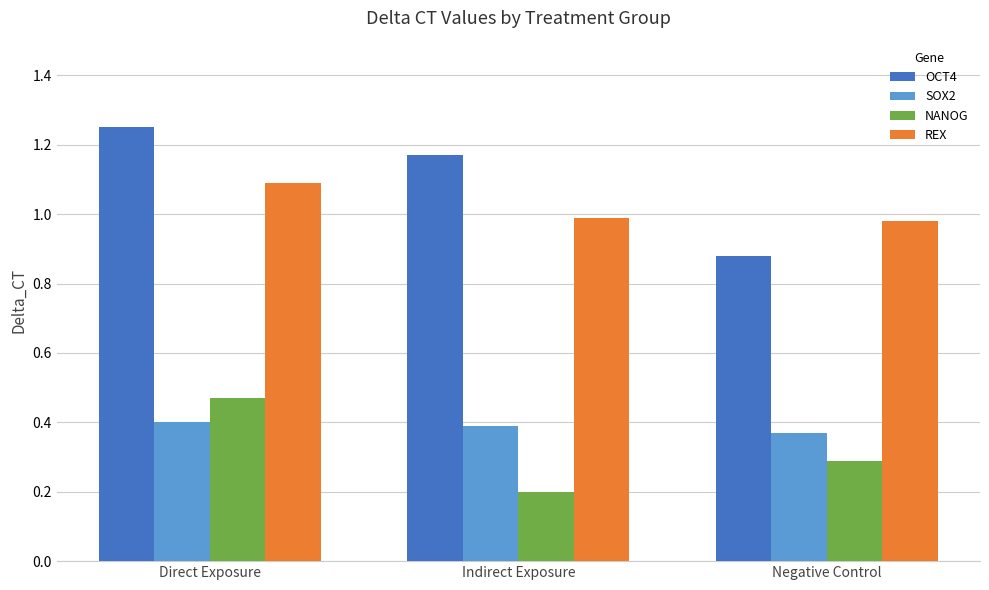

List the series in order of their peak value, highest first.

OCT4, REX, NANOG, SOX2